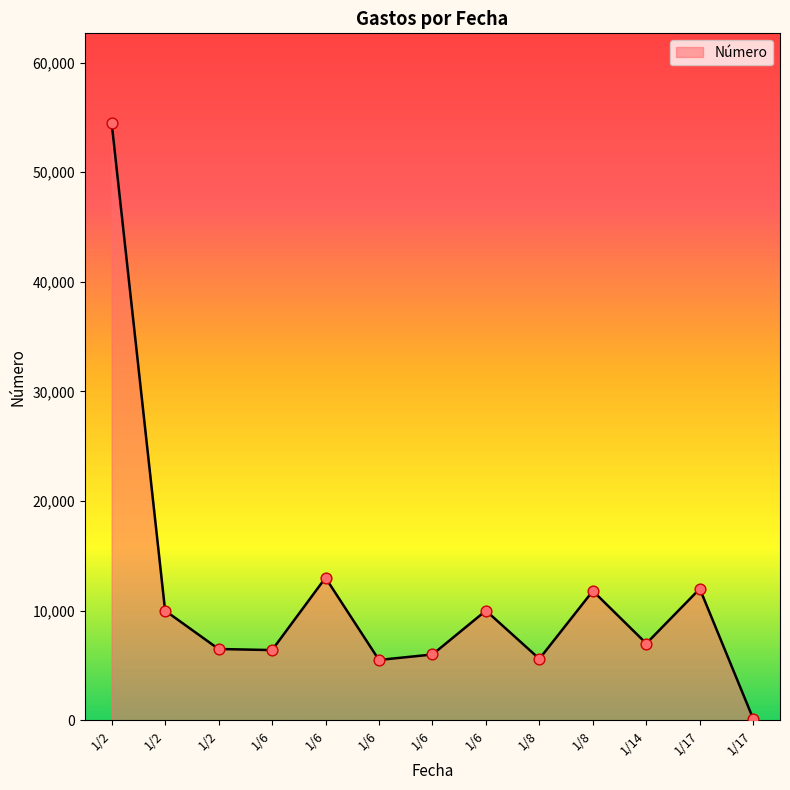

What is the change in value from 1/6 to 1/8?

+100